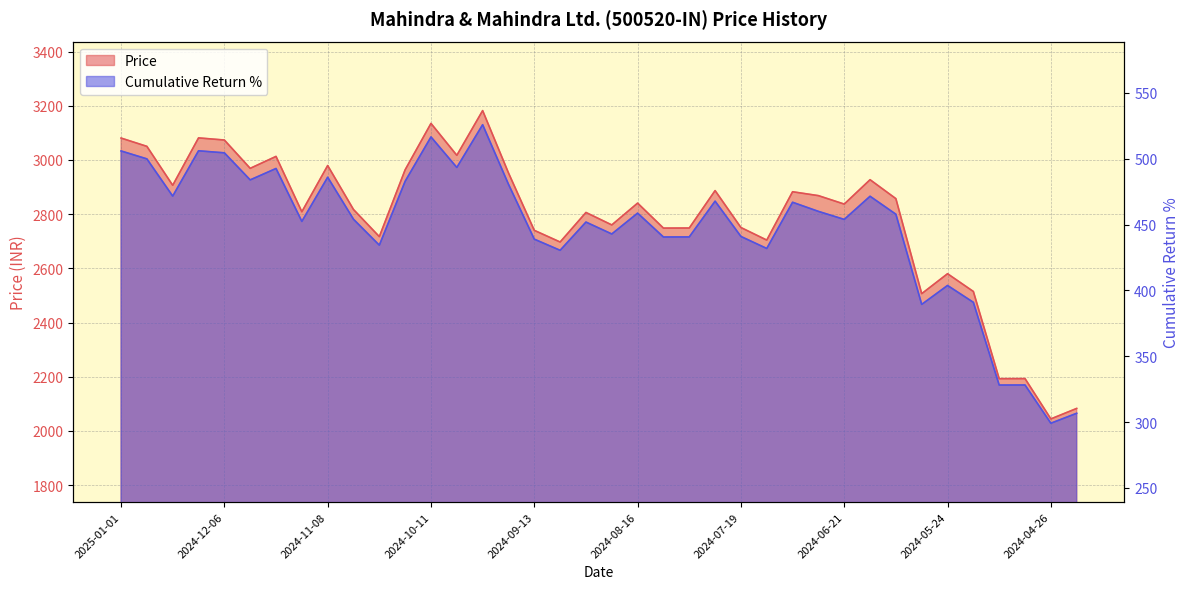

What is the average value of the Cumulative Return % series?

447.2